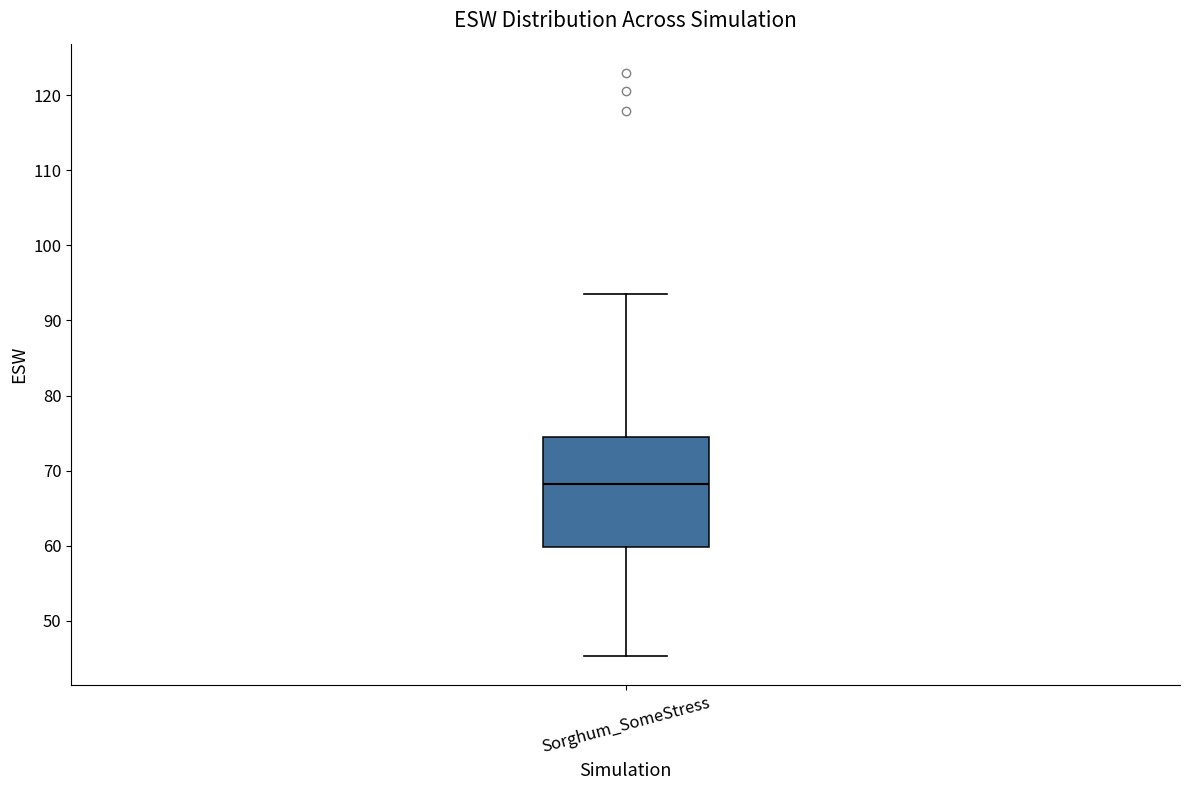

Transcribe this box plot: give where the median line is, the range the box spans, and where the two whiskers end, as read against the y-axis. The values are not printed on the chart, so give them approximately, as read against the axis.

median 68, box 60 to 74, whiskers 45 to 94